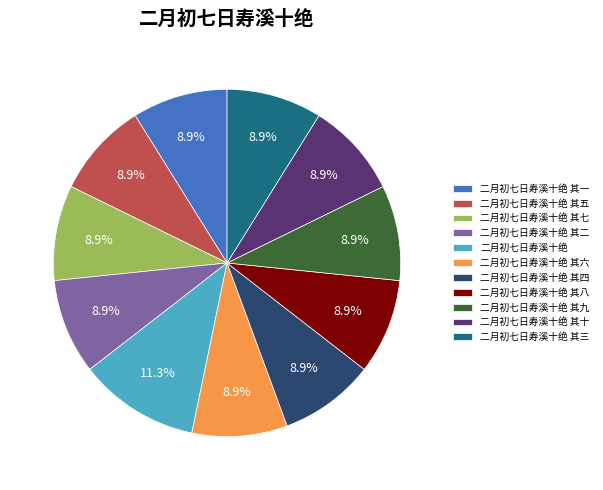

To the nearest percent, what is the average slice percentage?

9%